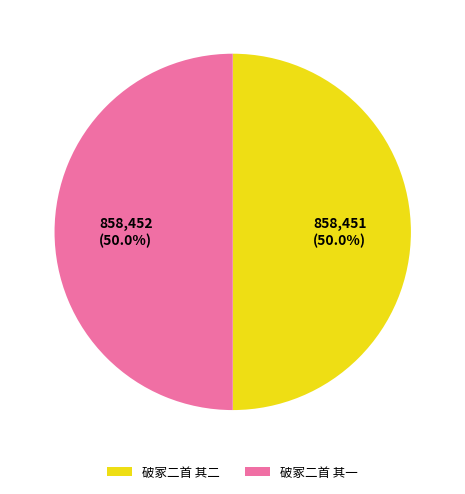

Count the number of slices in the pie.

2